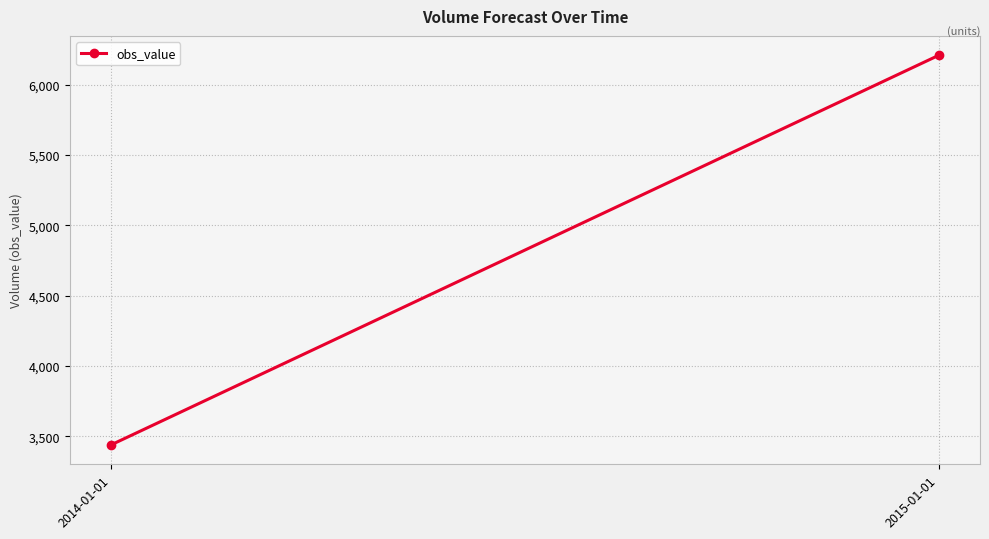

What is the label of the 1st point from the right?

2015-01-01